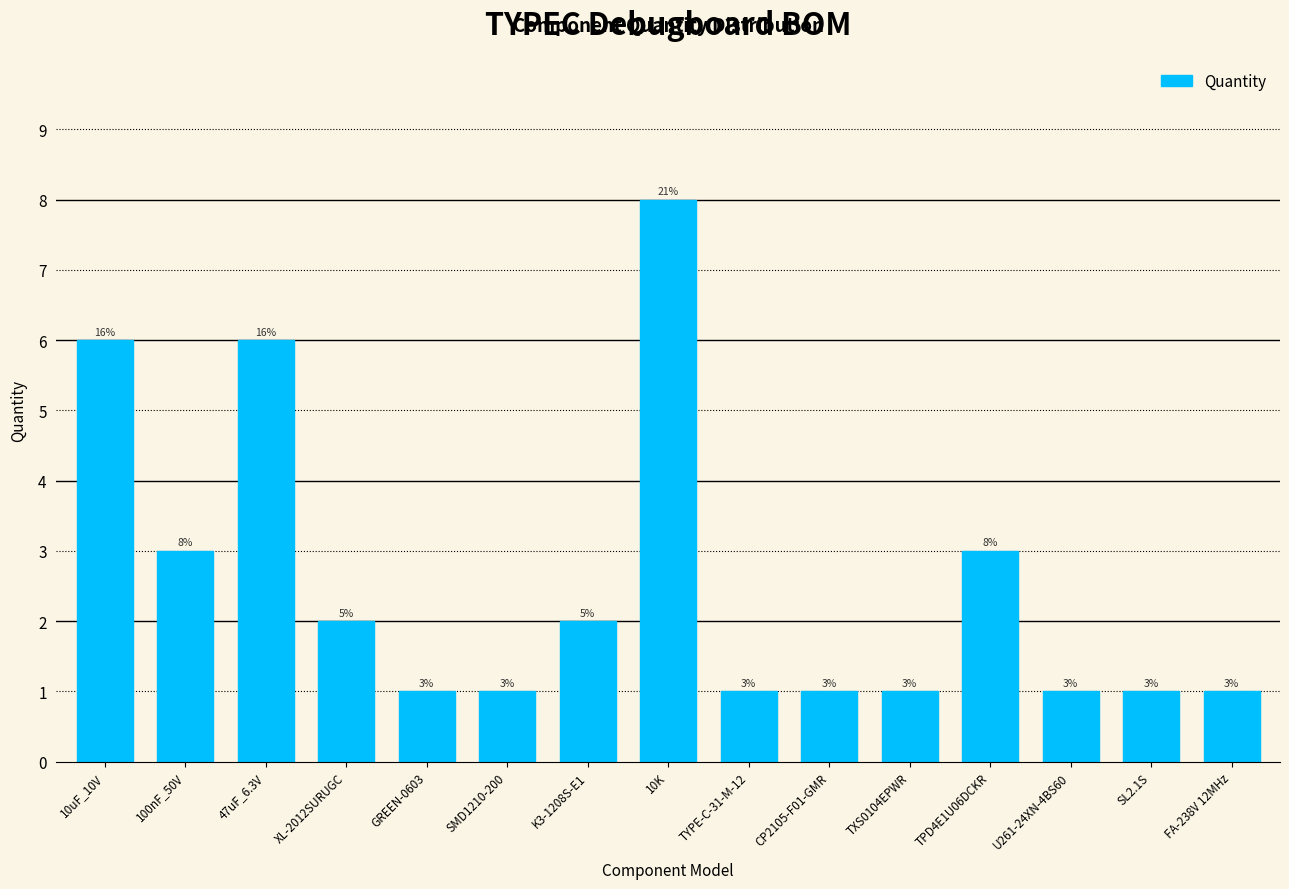

Reading left to right, what are all the values shown in this chart?

10uF_10V=6	100nF_50V=3	47uF_6.3V=6	XL-2012SURUGC=2	GREEN-0603=1	SMD1210-200=1	K3-1208S-E1=2	10K=8	TYPE-C-31-M-12=1	CP2105-F01-GMR=1	TXS0104EPWR=1	TPD4E1U06DCKR=3	U261-24XN-4BS60=1	SL2.1S=1	FA-238V 12MHz=1